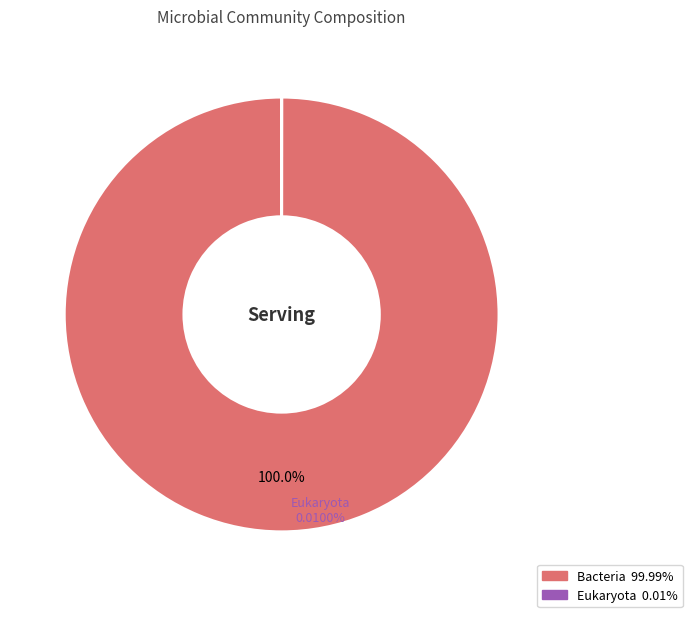

What is the smallest slice in the pie chart?

Eukaryota